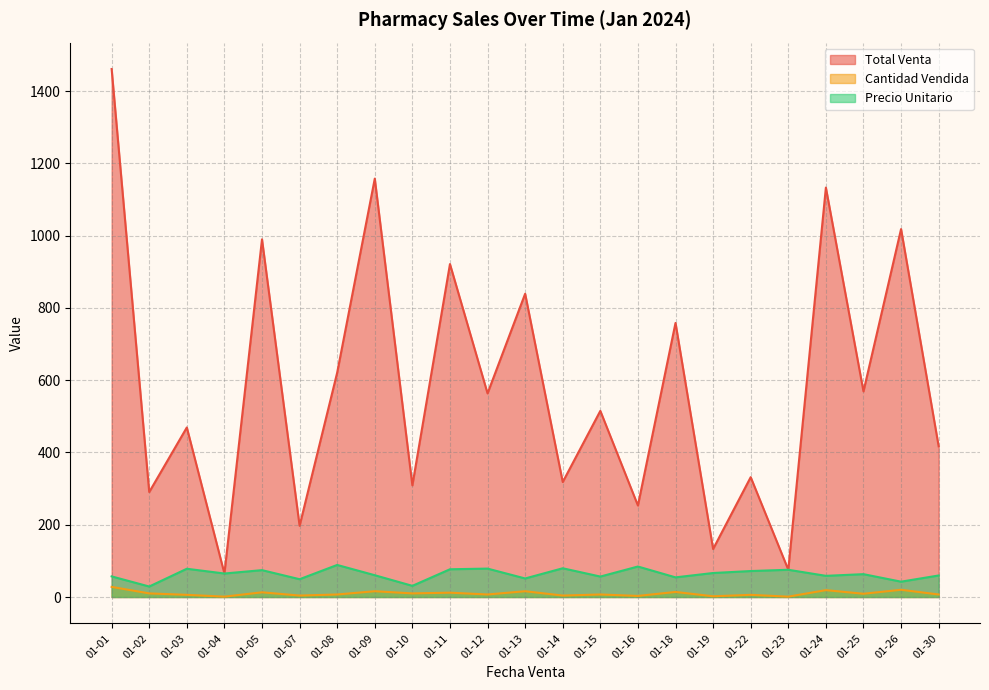

What is the average value of the Total Venta series?

582.9